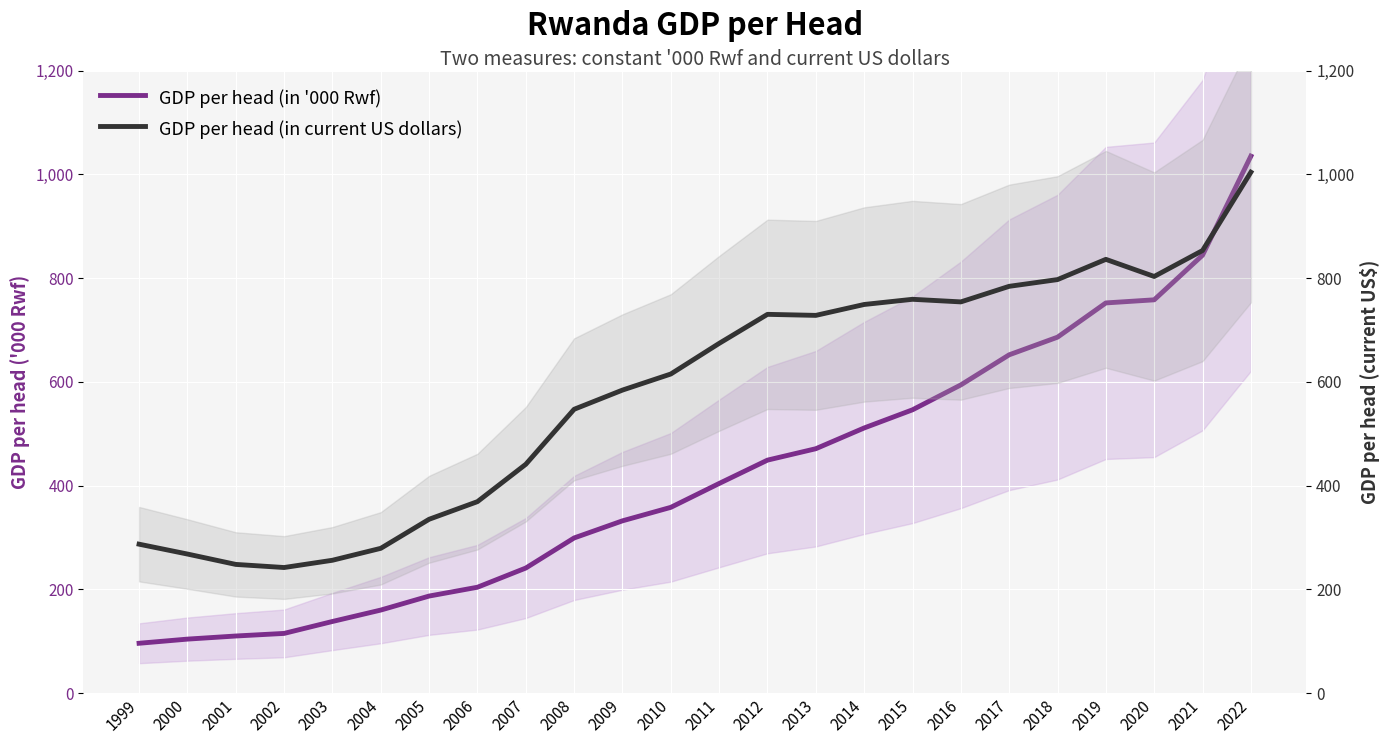

Between which two adjacent categories do GDP per head (in current US dollars) and GDP per head (in '000 Rwf) first intersect?

2021 and 2022